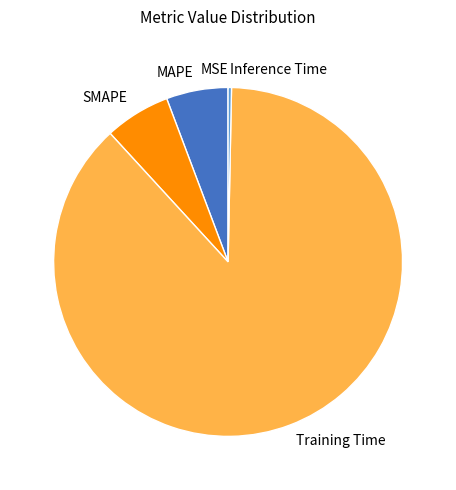

True or false: MAPE accounts for 6% of the total.

True